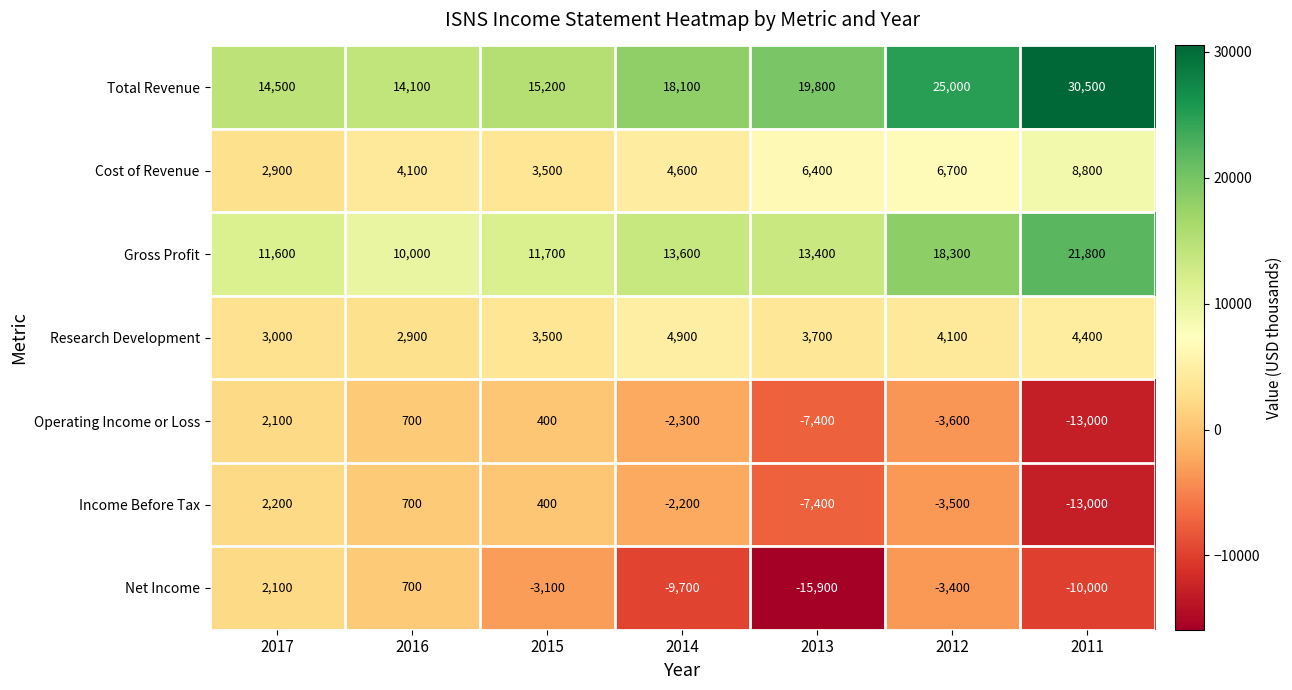

What is the highest value of the Research Development series?

4900